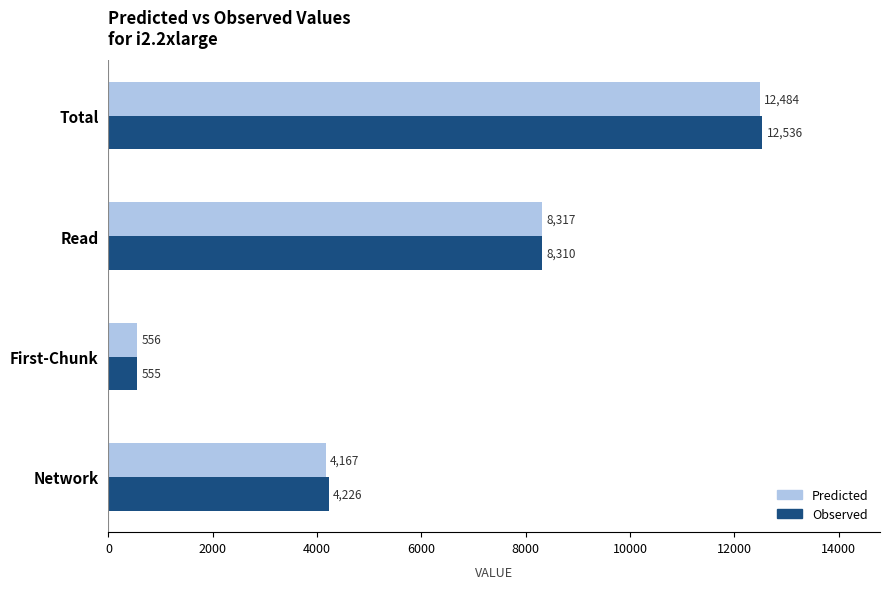

True or false: Predicted has a value of 555.6 at First-Chunk.

True